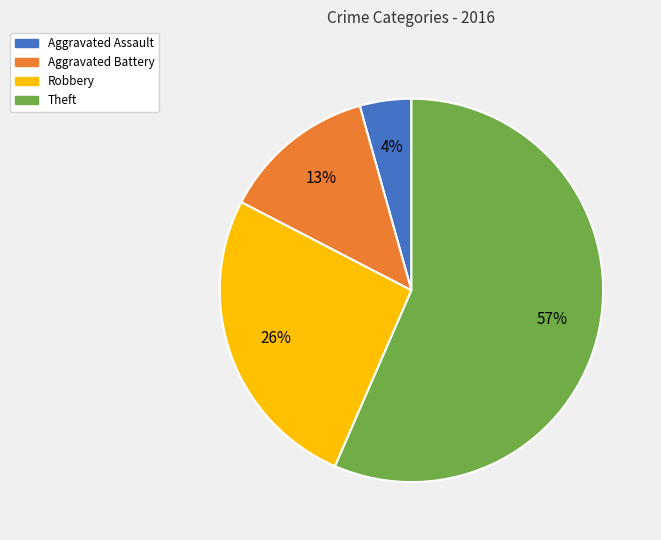

To the nearest percent, what portion does Theft represent?

57%